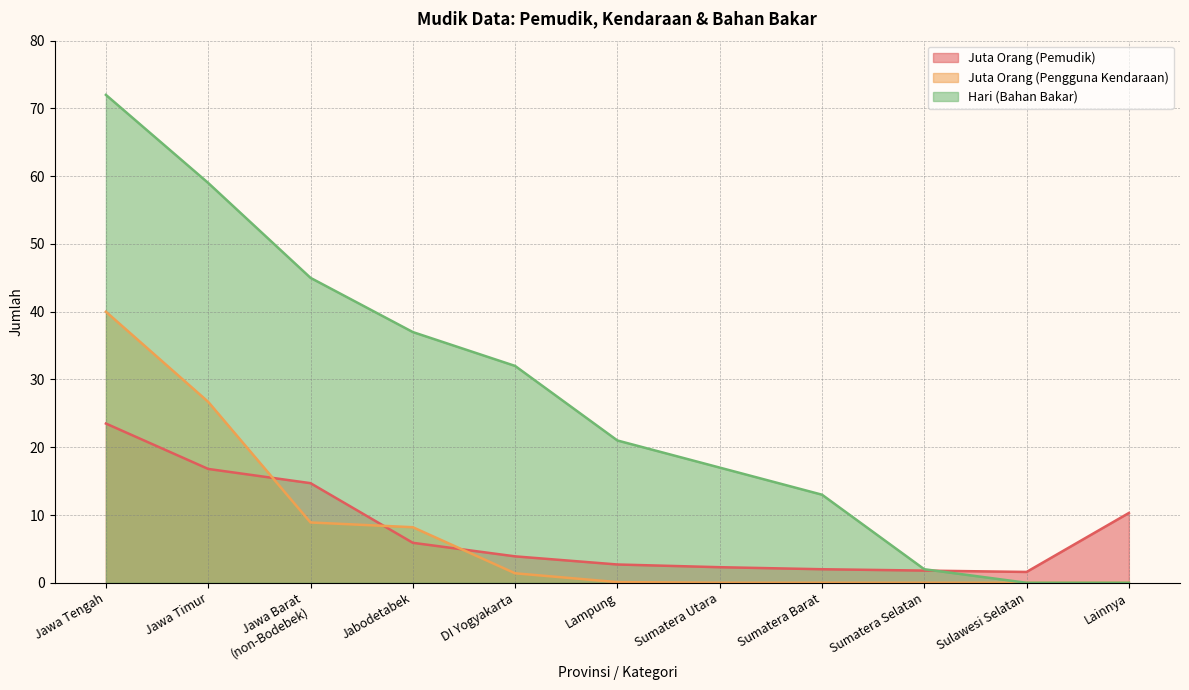

How many values in the Juta Orang (Pengguna Kendaraan) series exceed 0?

6